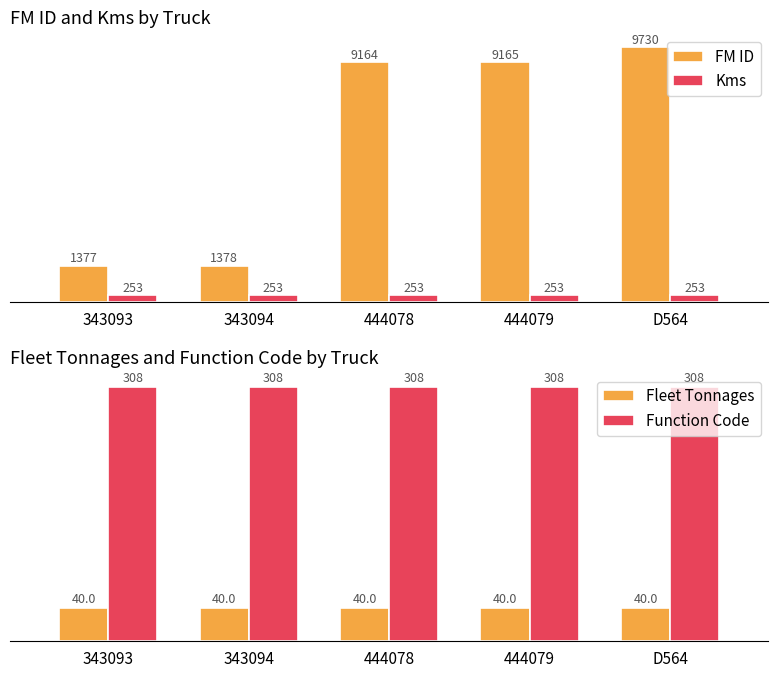

What are all the series names shown in the legend?

FM ID, Kms, Fleet Tonnages, Function Code